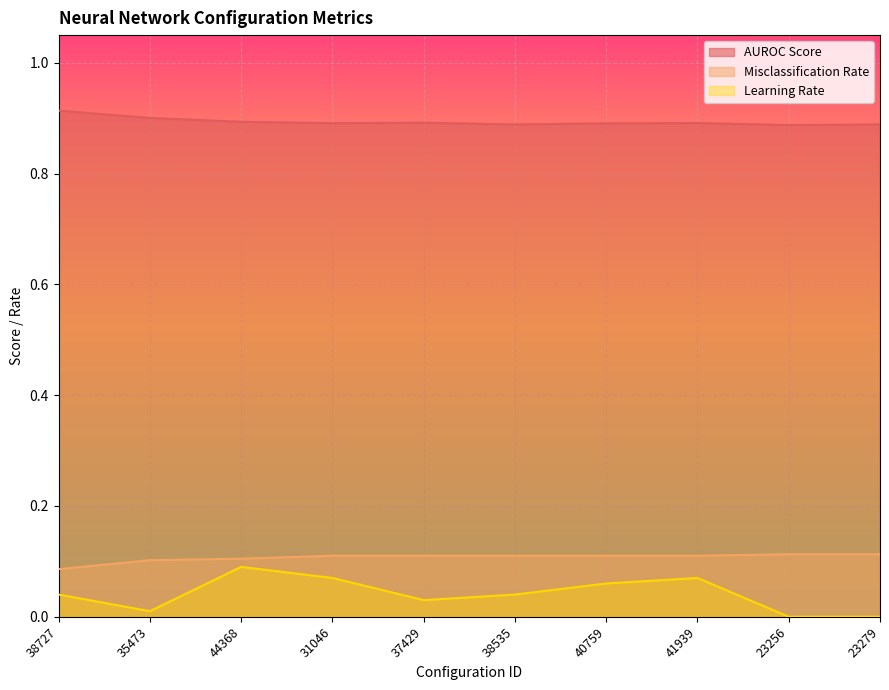

Does the chart display data point markers on the line(s)?

No